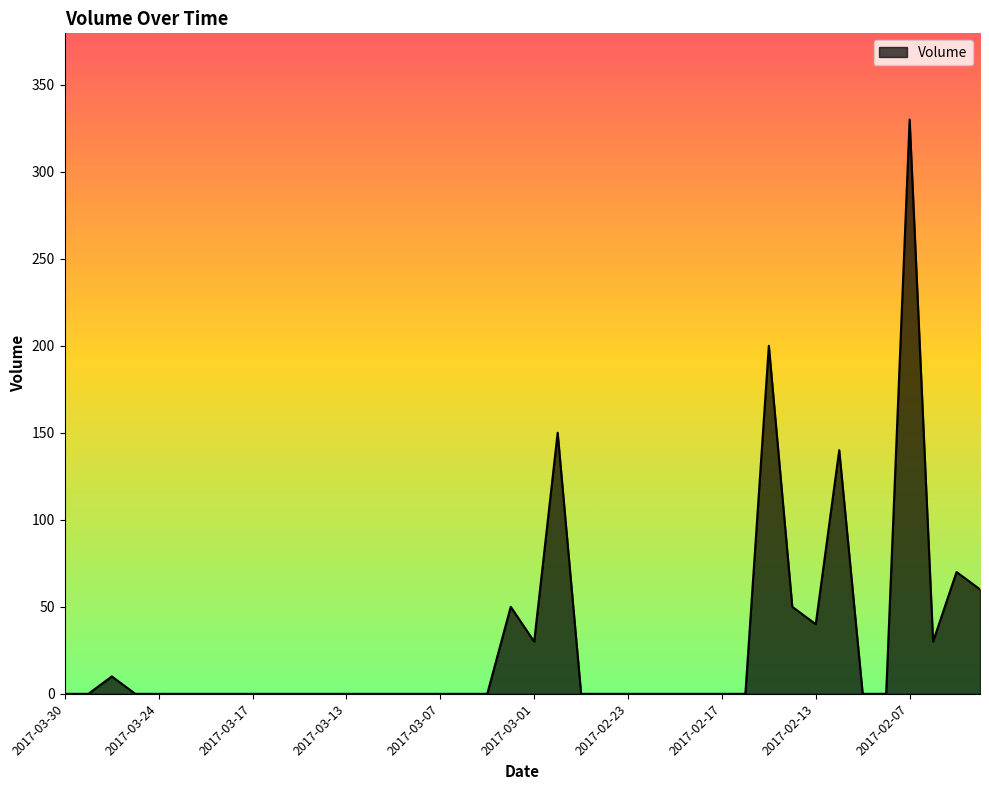

What is the greatest value displayed?

330